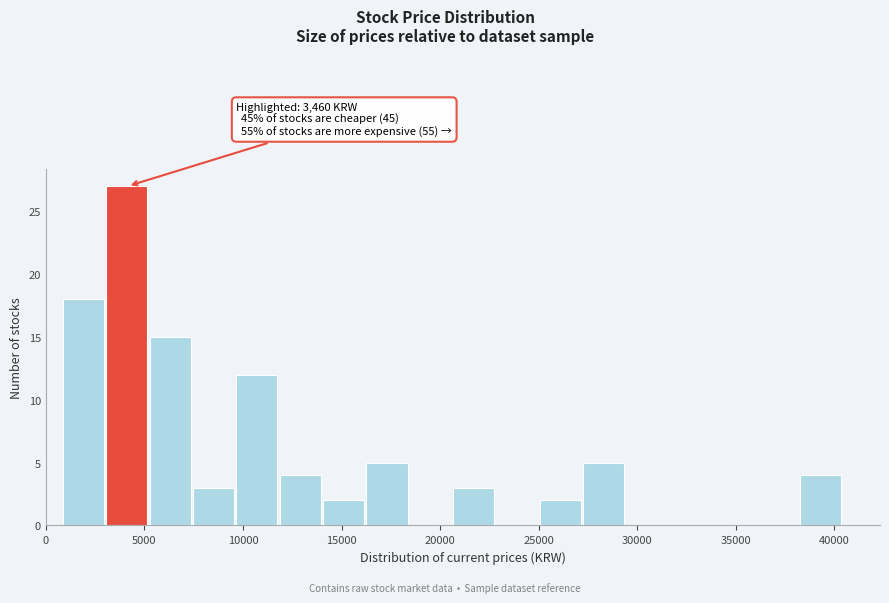

Which range on the x-axis has the tallest bar?

3000 to 5500